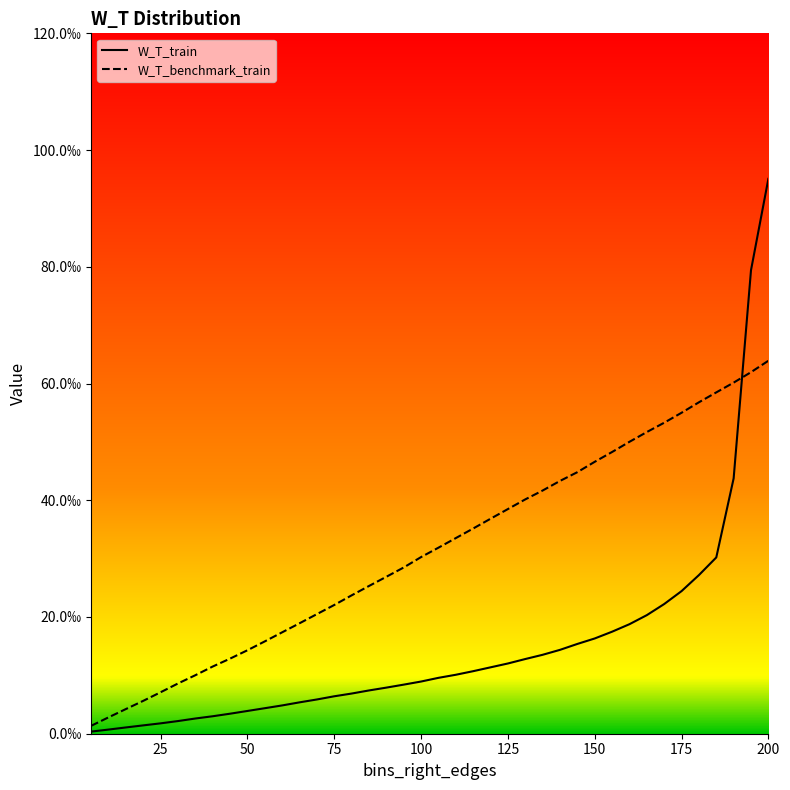

Reading left to right, extract all data points from this chart.

W_T_train: 0.0	0.0	0.0	0.0	0.0	0.0	0.0	0.0	0.0	0.0	0.0	0.0	0.0	0.0	0.0	0.0	0.0	0.0	0.0	0.0	0.0	0.0	0.0	0.0	0.0	0.0	0.0	0.0	0.0	0.0	0.0	0.0	0.0	0.0	0.0	0.0	0.0	0.0	0.1	0.1
W_T_benchmark_train: 0.0	0.0	0.0	0.0	0.0	0.0	0.0	0.0	0.0	0.0	0.0	0.0	0.0	0.0	0.0	0.0	0.0	0.0	0.0	0.0	0.0	0.0	0.0	0.0	0.0	0.0	0.0	0.0	0.0	0.0	0.0	0.1	0.1	0.1	0.1	0.1	0.1	0.1	0.1	0.1